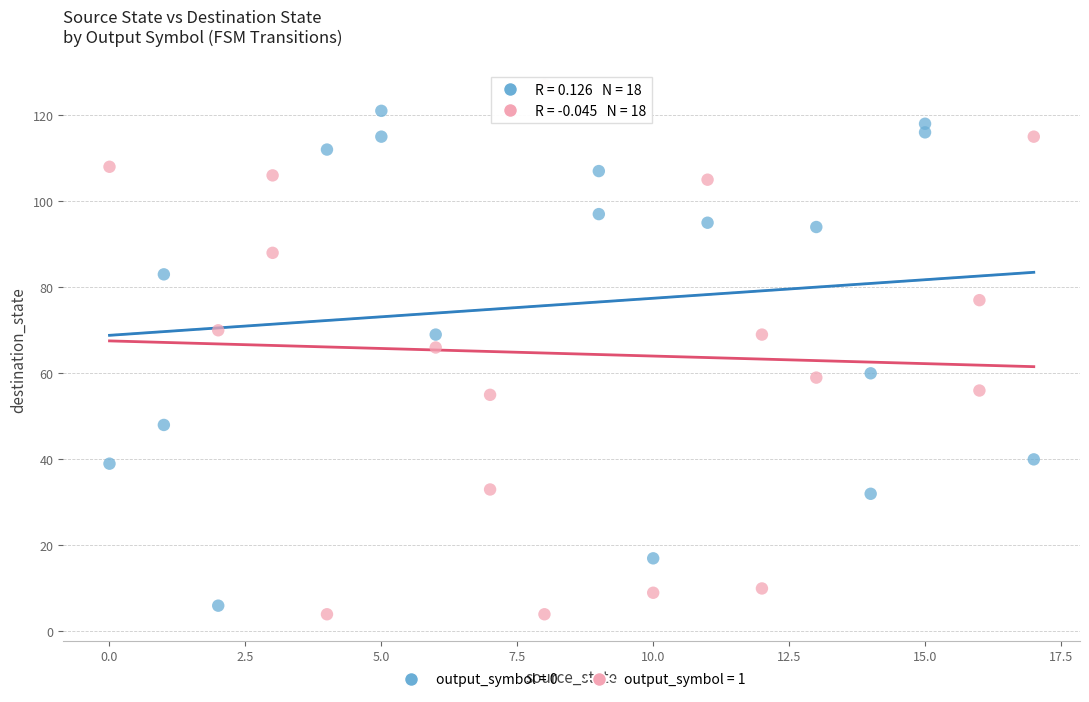

Which series contains the highest Y value?

output_symbol = 1